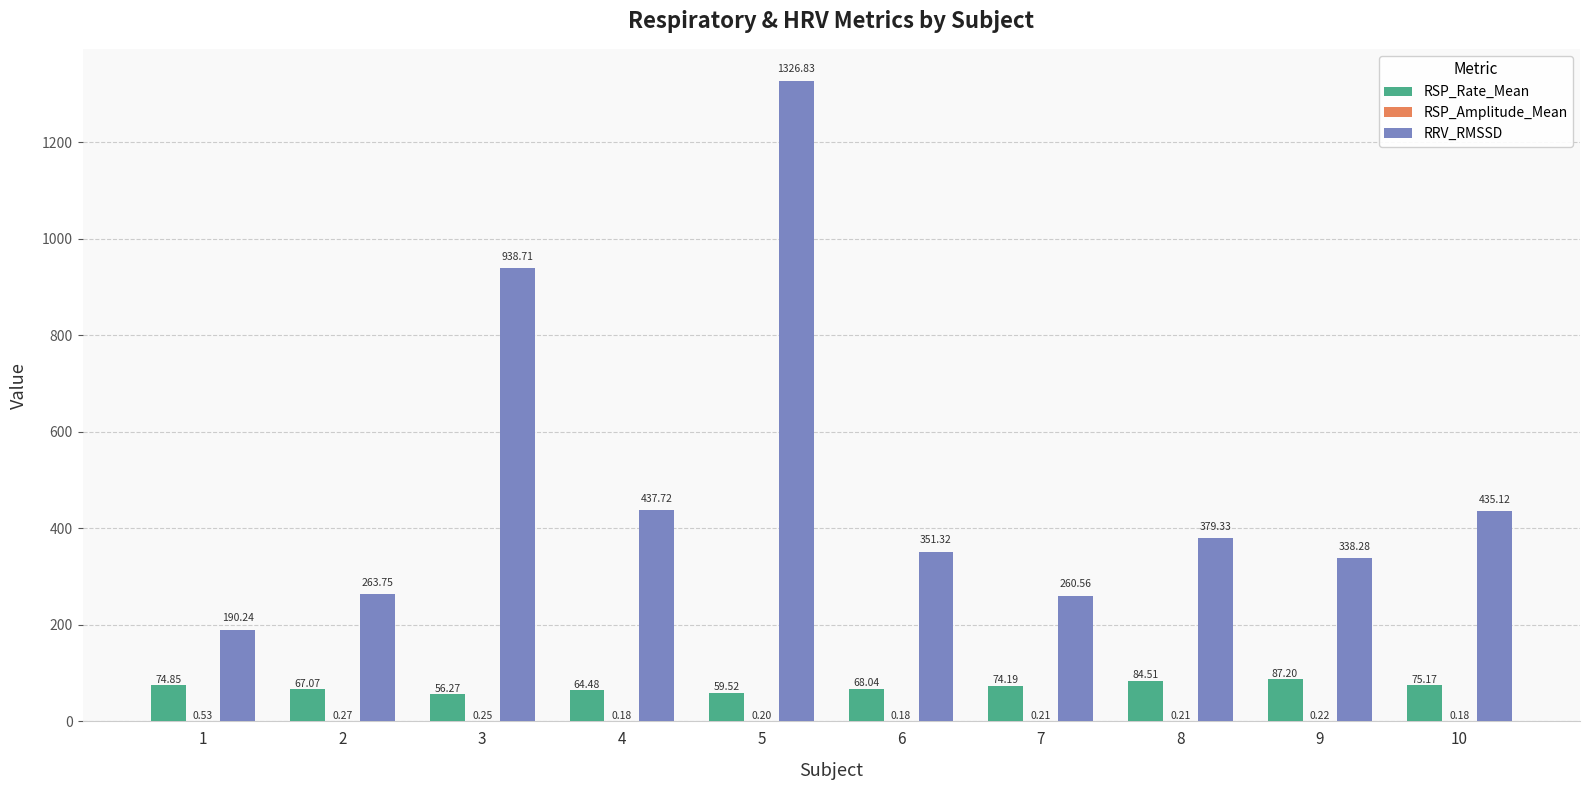

Which series has the largest total across all categories?

RRV_RMSSD